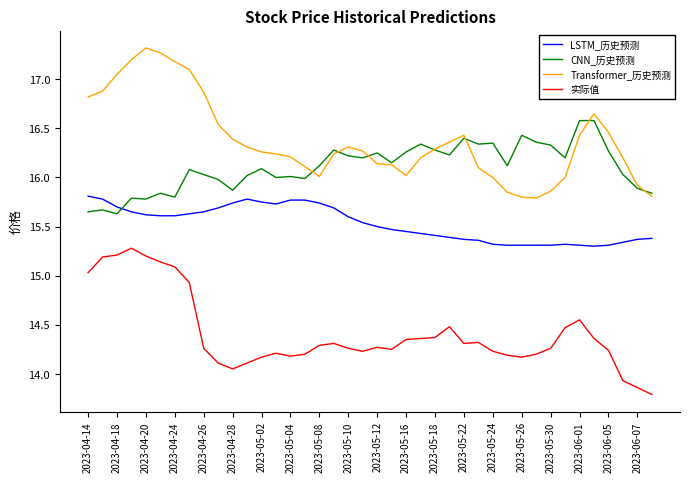

What is the minimum value for CNN_历史预测?

15.6